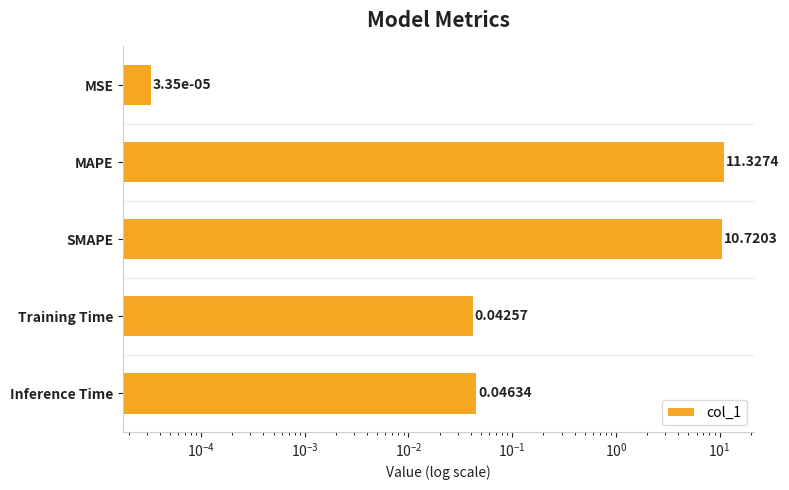

Count the number of data series in this chart.

1